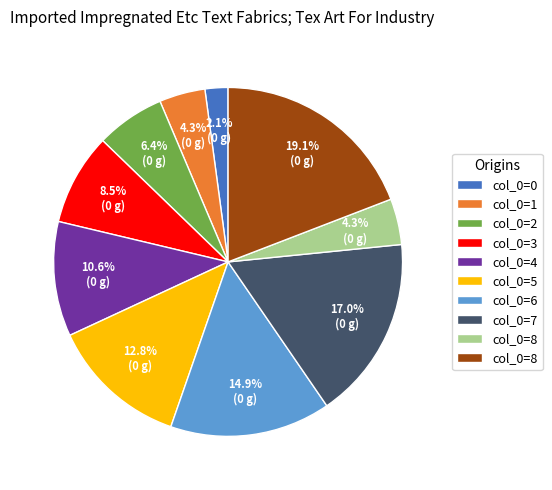

Is there any slice that represents more than half of the pie?

No